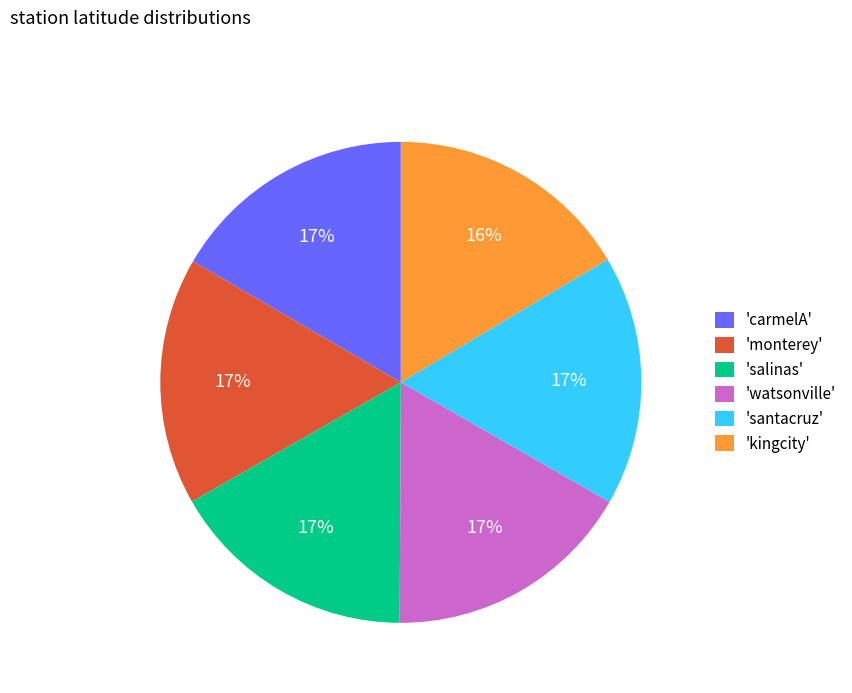

What percentage is the 'watsonville' slice, to the nearest percent?

17%